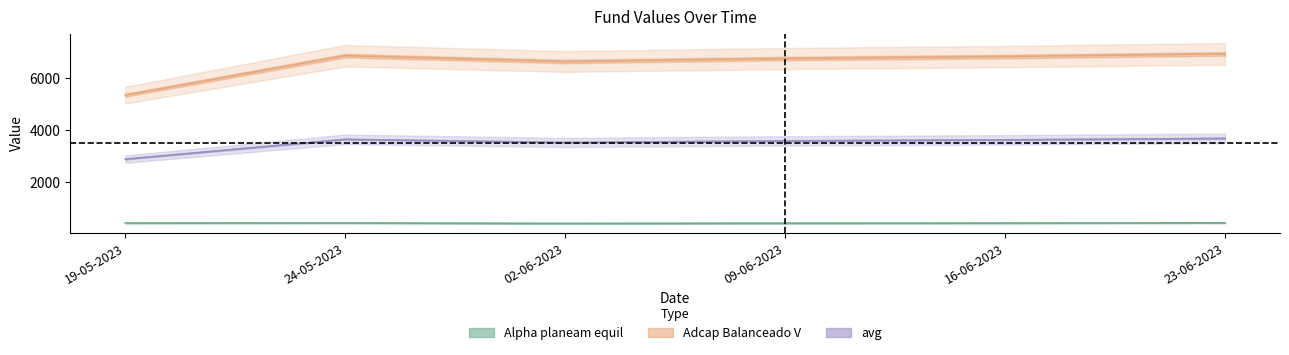

Which category has the lowest value across all series?

02-06-2023